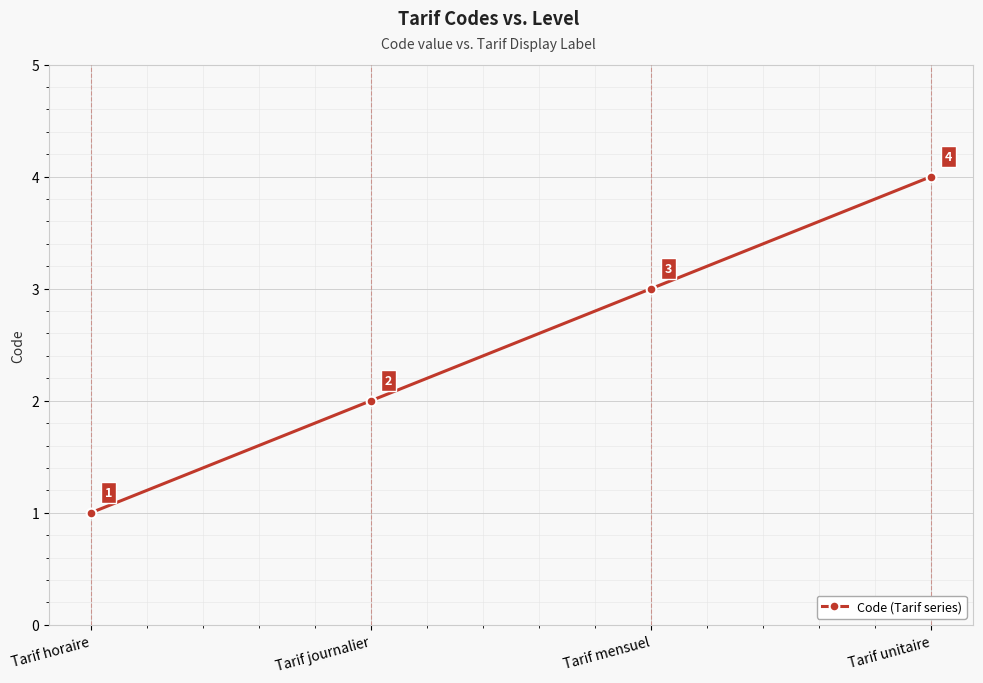

What is the label of the 4th point from the right?

Tarif horaire